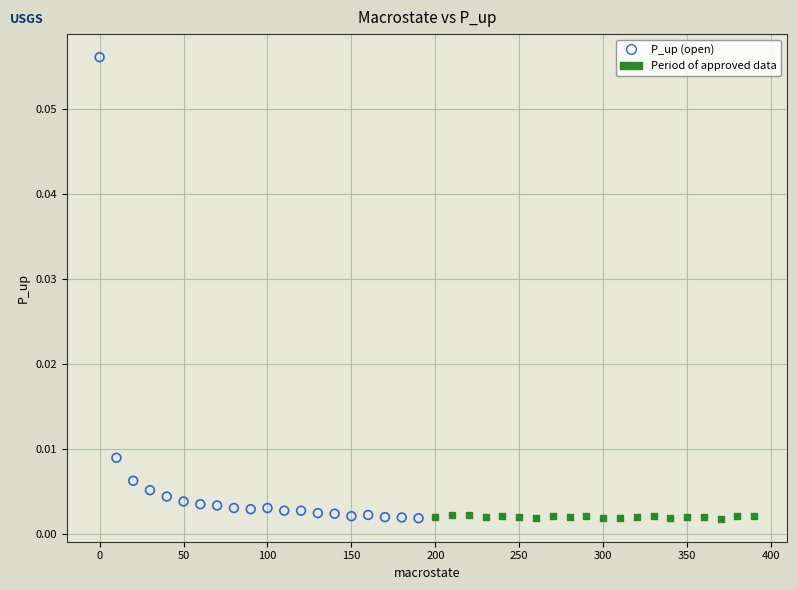

Which series reaches the maximum Y coordinate?

P_up (open)